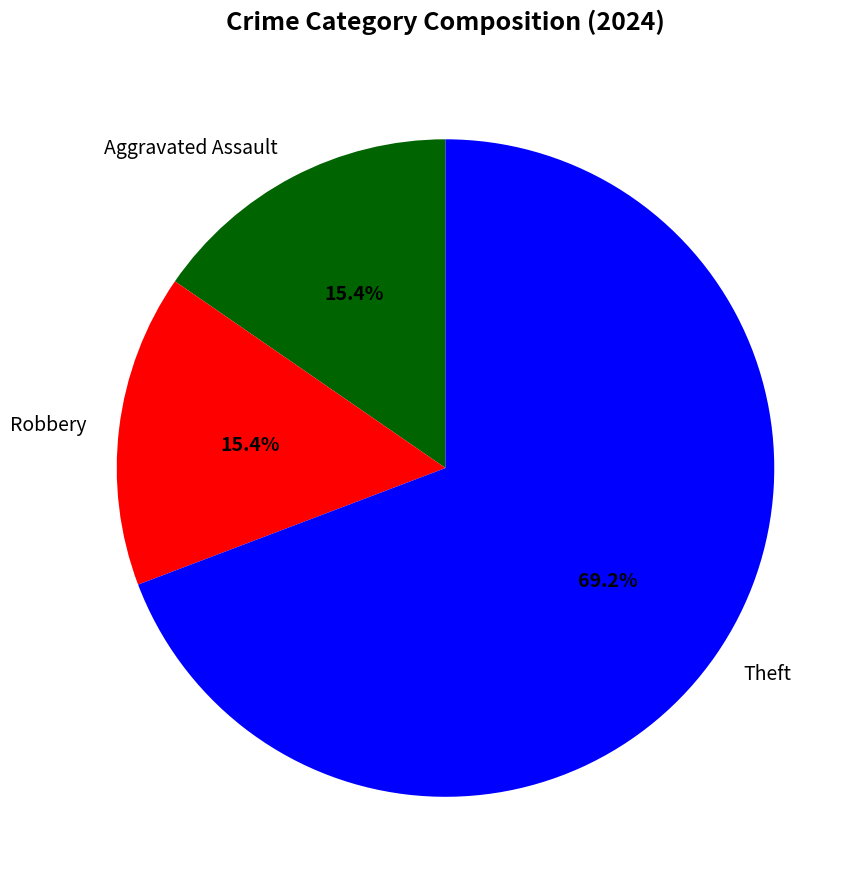

Approximately how many times larger is the value at Aggravated Assault compared to Robbery?

1.0